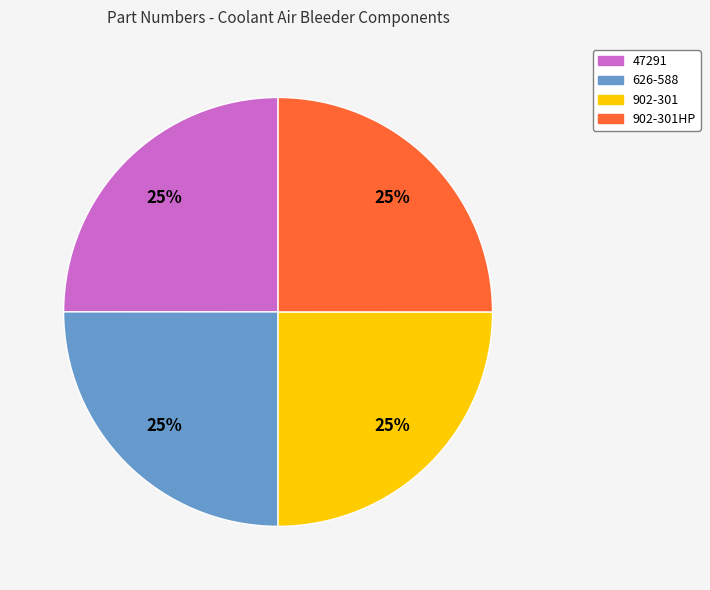

To the nearest percent, what is the combined percentage of 47291 and 902-301?

50%